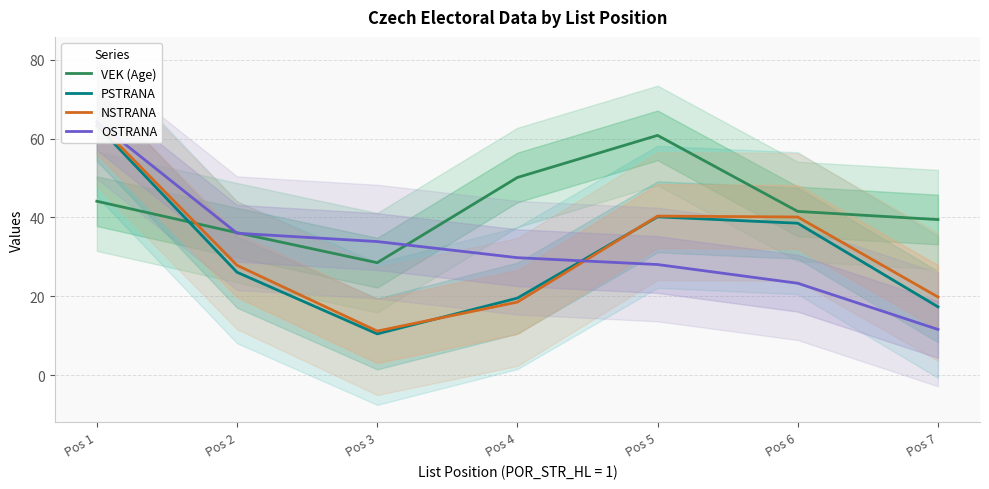

Rank the series at Pos 2 from lowest to highest value.

PSTRANA, NSTRANA, OSTRANA, VEK (Age)